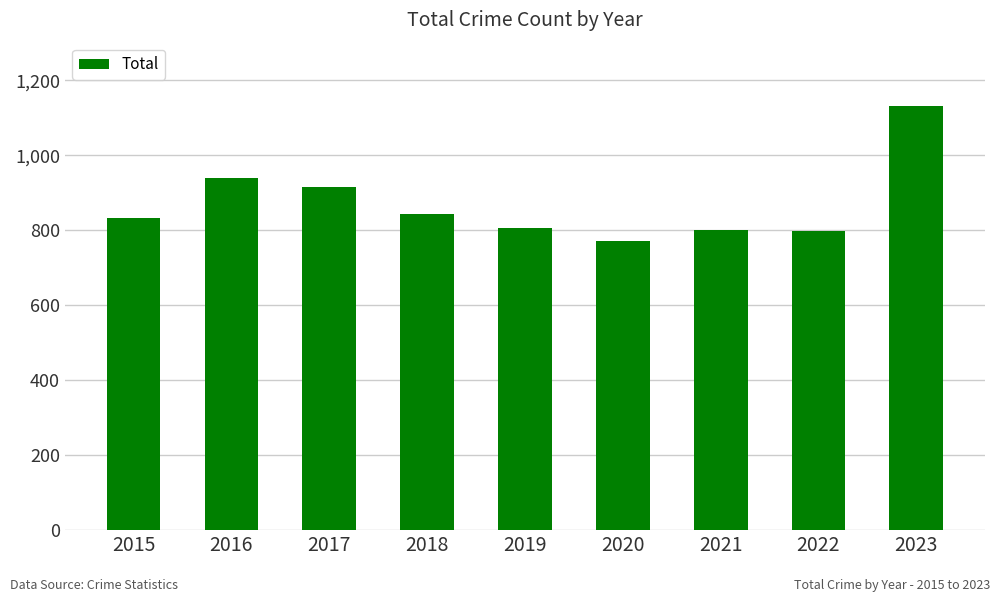

Is it true that the value at 2016 is 1241?

False